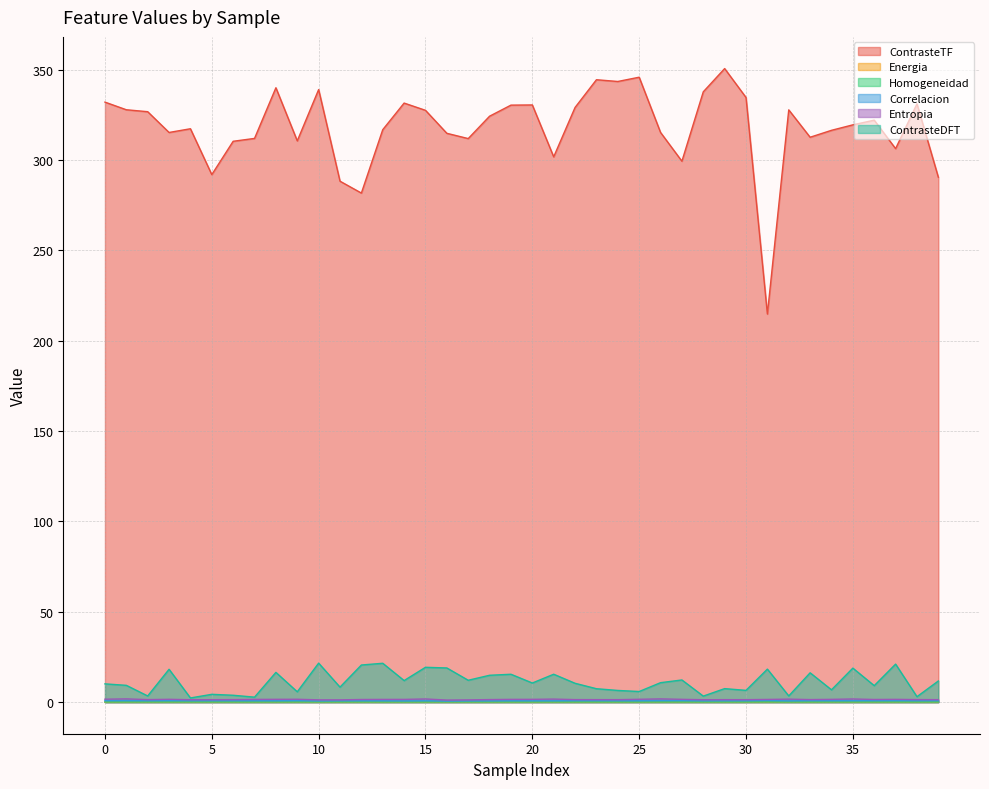

True or false: Entropia and Correlacion intersect in this chart.

False